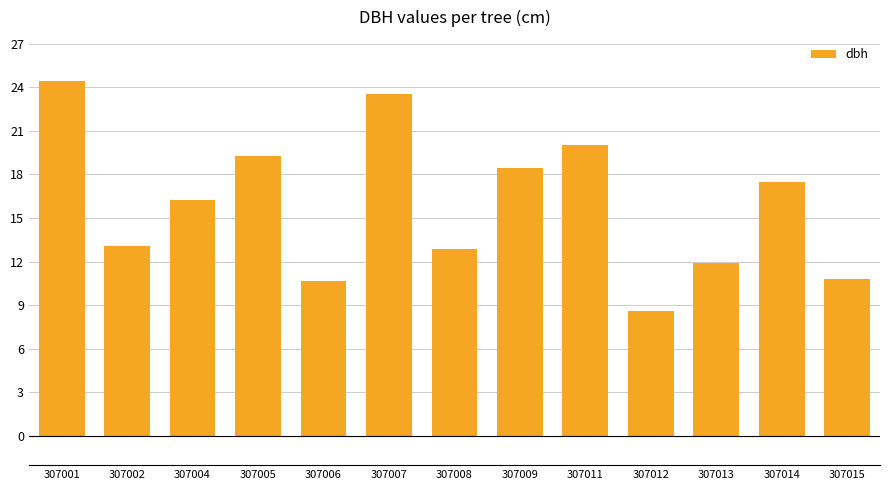

Are the bars horizontal?

No